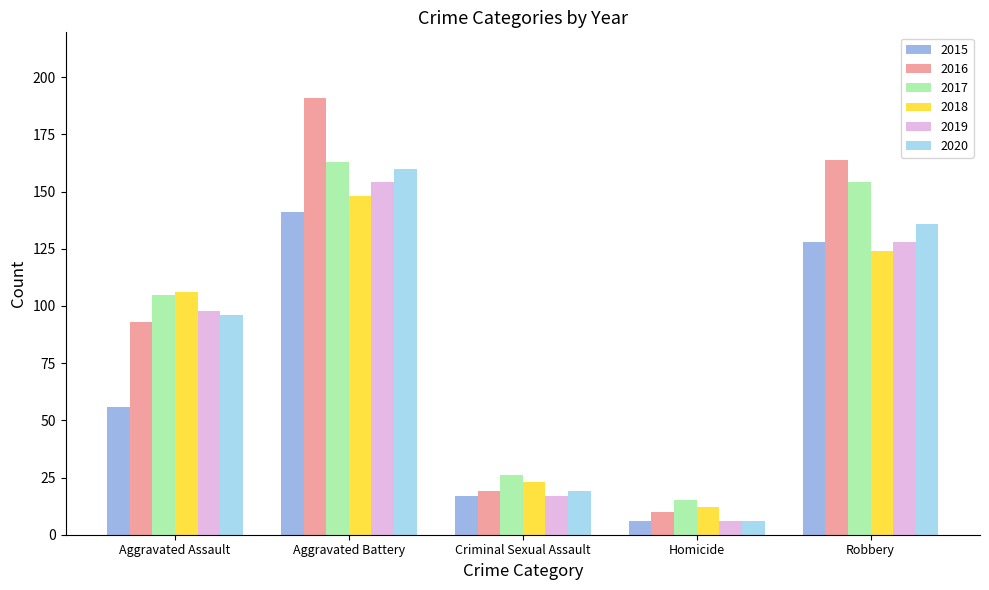

Which category has the highest value in the 2015 series?

Aggravated Battery